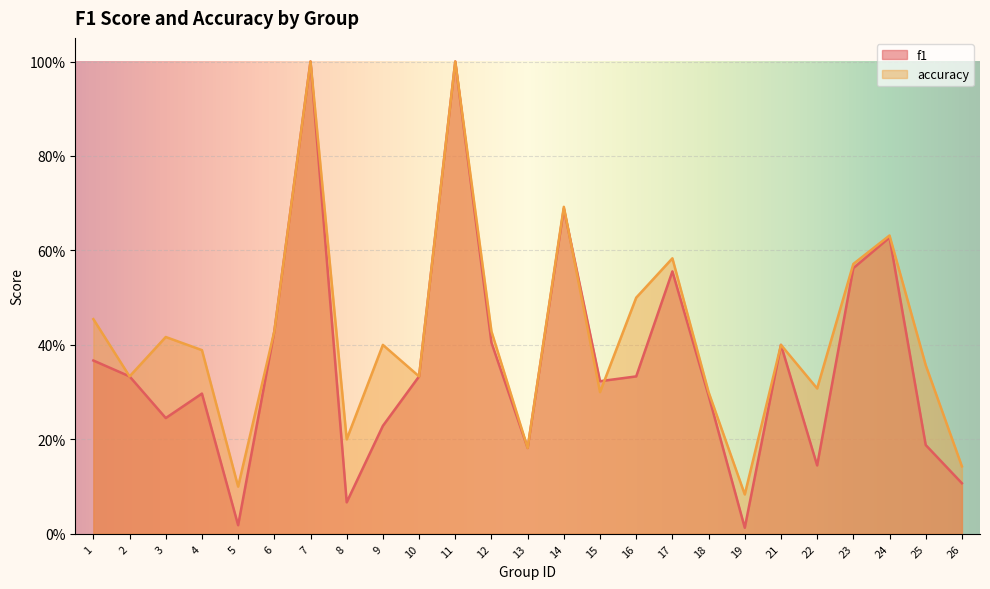

The f1 series shows 0.3 at 14. True or false?

False